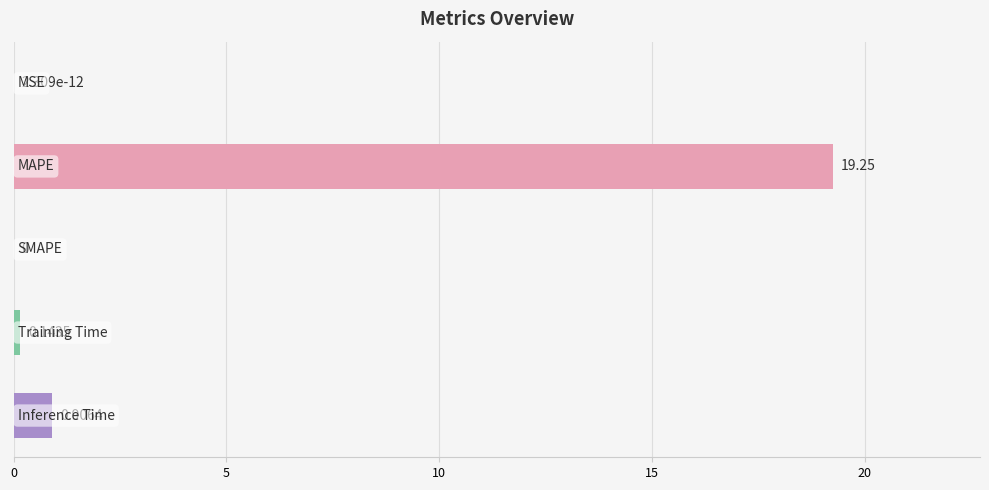

Are the bars horizontal?

Yes